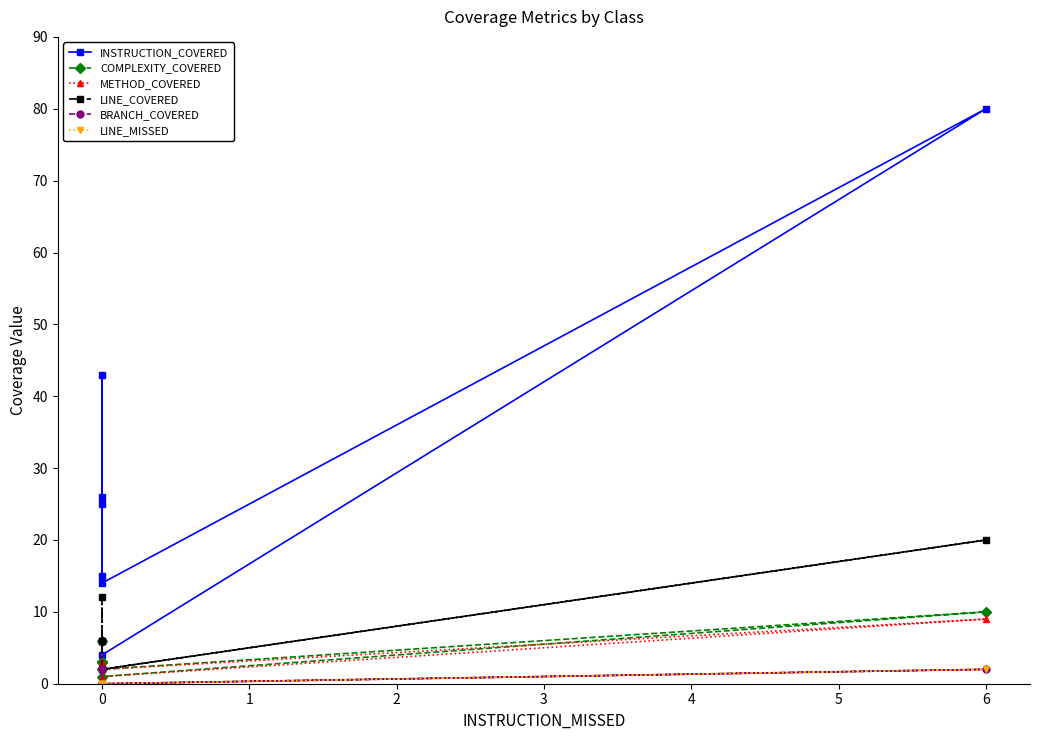

True or false: COMPLEXITY_COVERED has a value of 8 at 0.

False